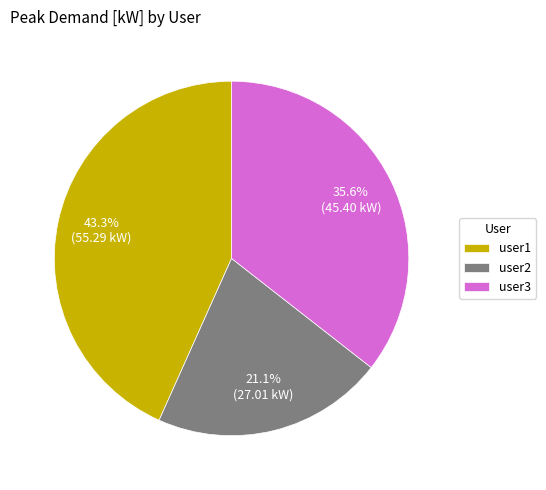

Approximately how many times larger is the value at user1 compared to user3?

1.2